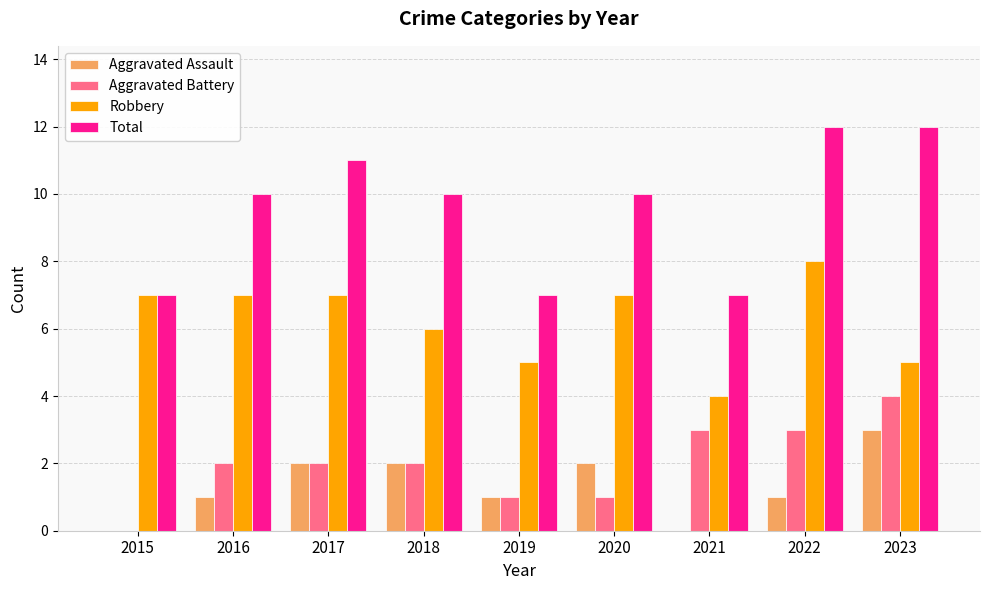

What is the difference between the Aggravated Battery values at 2022 and 2020?

2